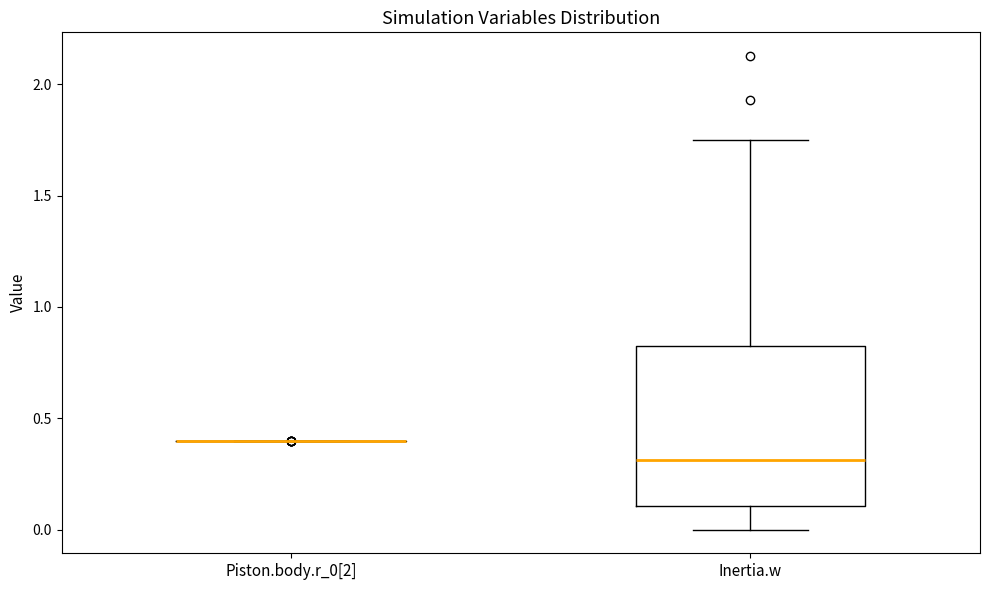

Reading left to right, read every box against the y-axis: the position of its median line, the range the box covers, and the ends of its whiskers. The values are not printed on the chart, so give them approximately, as read against the axis.

Piston.body.r_0[2]: box collapsed to a line at 0.40, whiskers 0.40 to 0.40
Inertia.w: median 0.30, box 0.10 to 0.80, whiskers 0.00 to 1.75